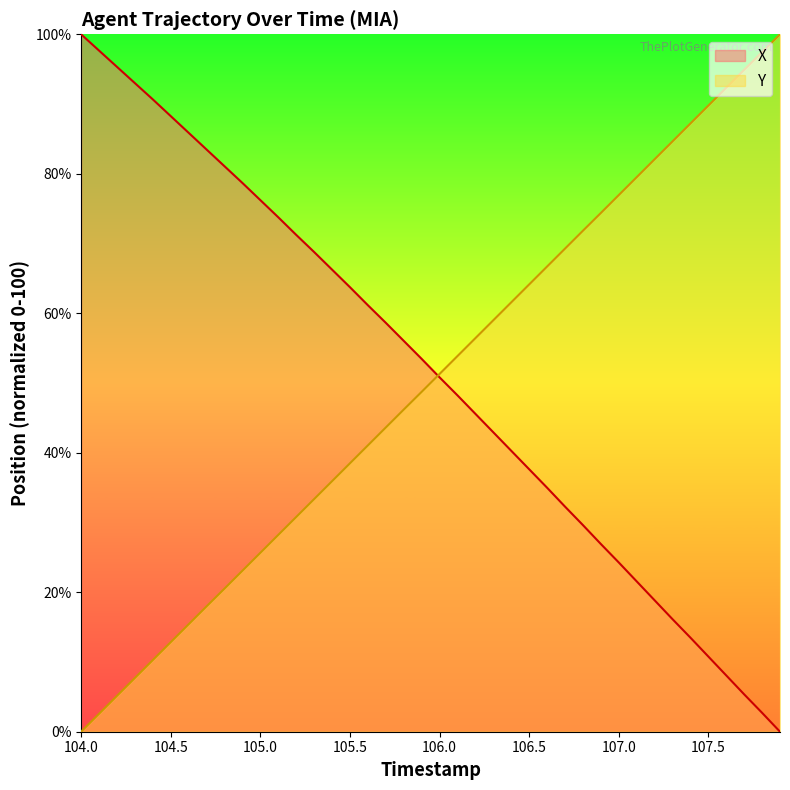

What is the average value of the Y series?

50.0